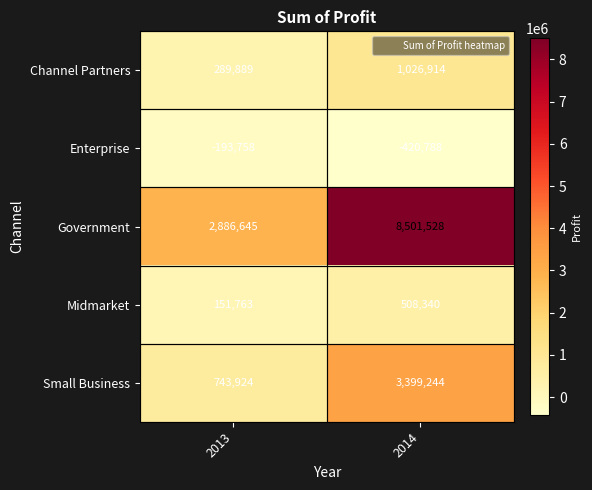

Where is Enterprise nearest to the value -307273?

2013